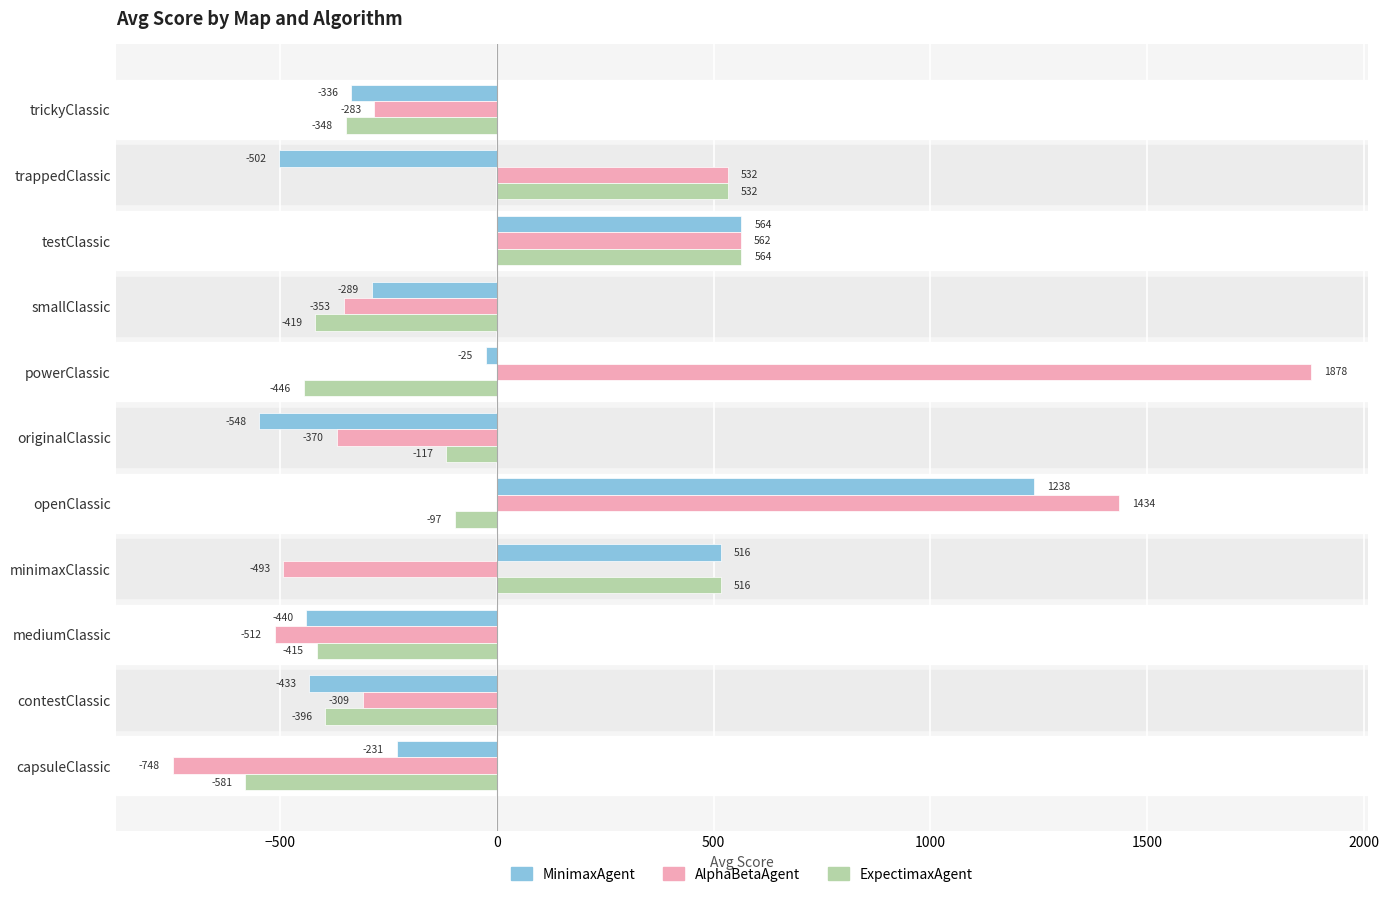

At which label is ExpectimaxAgent closest to -8?

openClassic